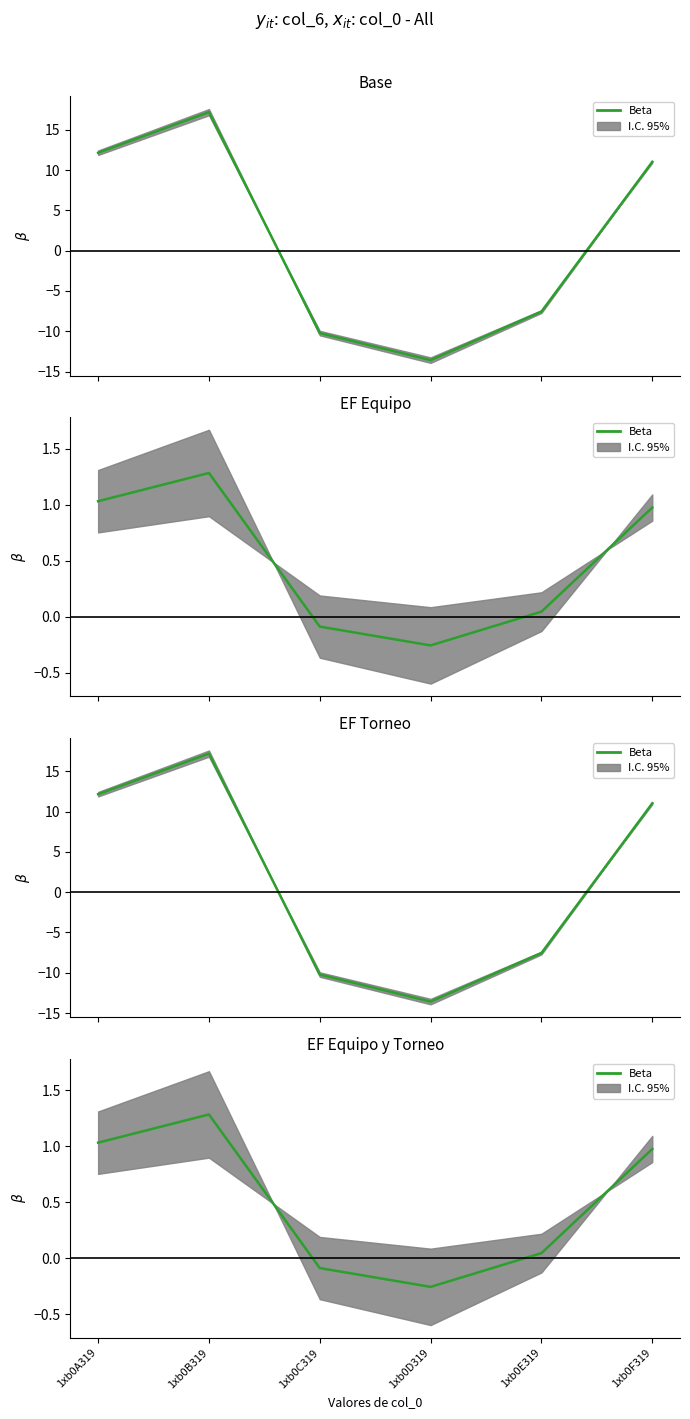

What is the value of the 4th point from the left?

-0.3